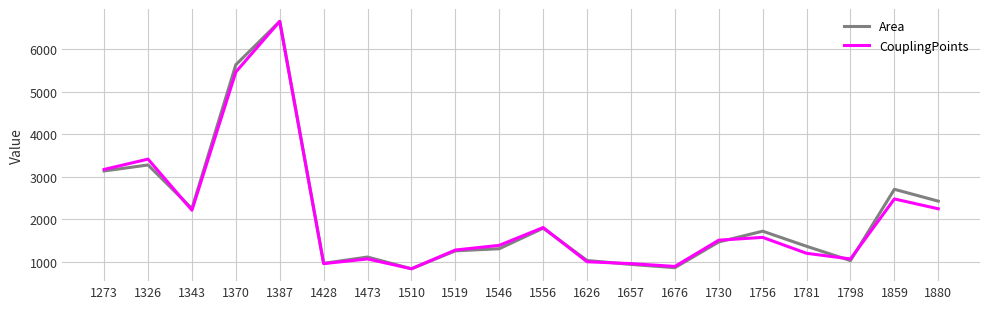

True or false: Area has more than 0 interior local peaks.

True